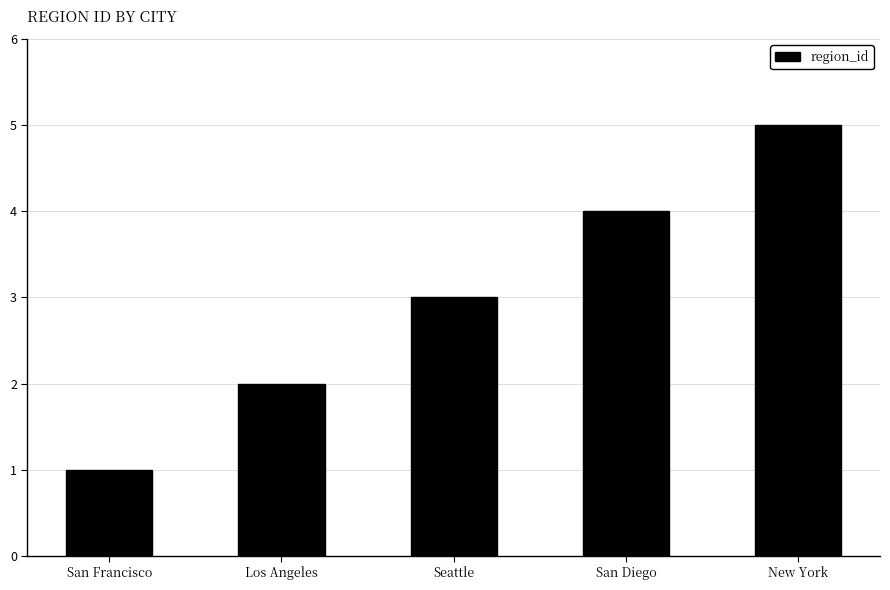

The chart shows a value of 1 at San Diego. True or false?

False